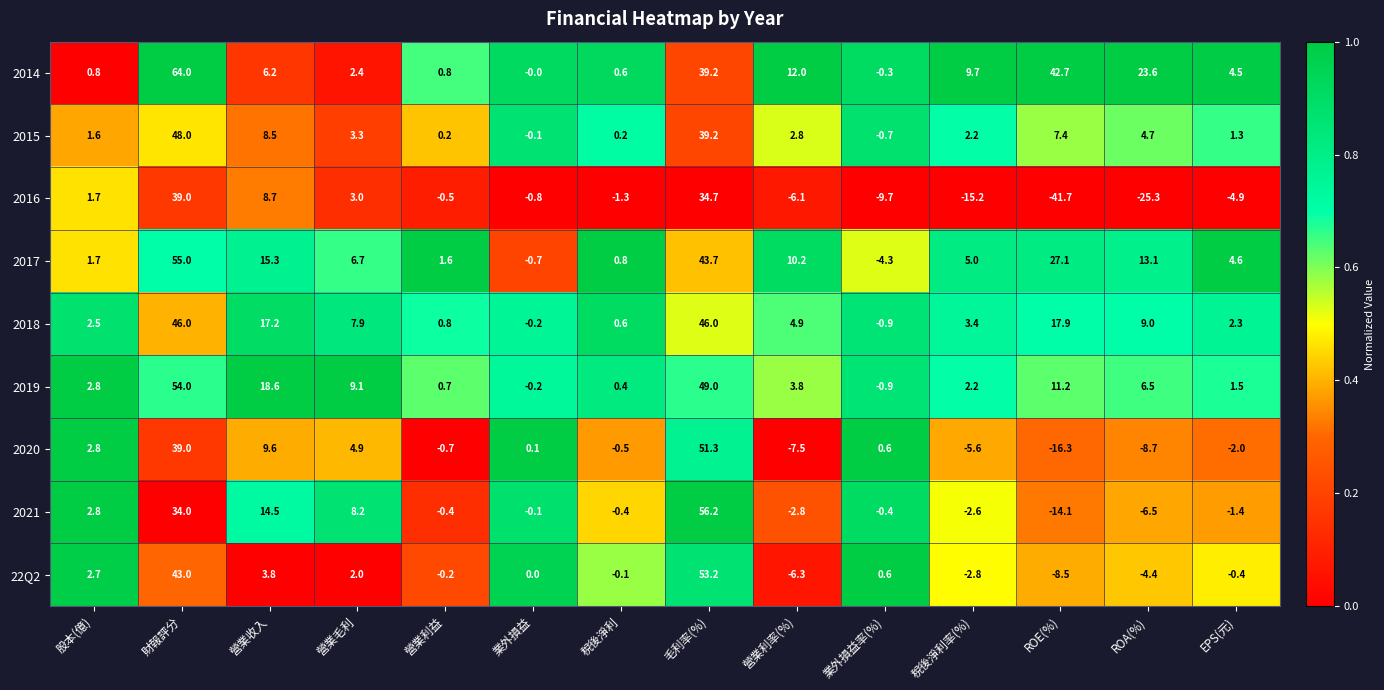

Between 營業利益 and 稅後淨利率(%), which series saw the biggest shift?

2016